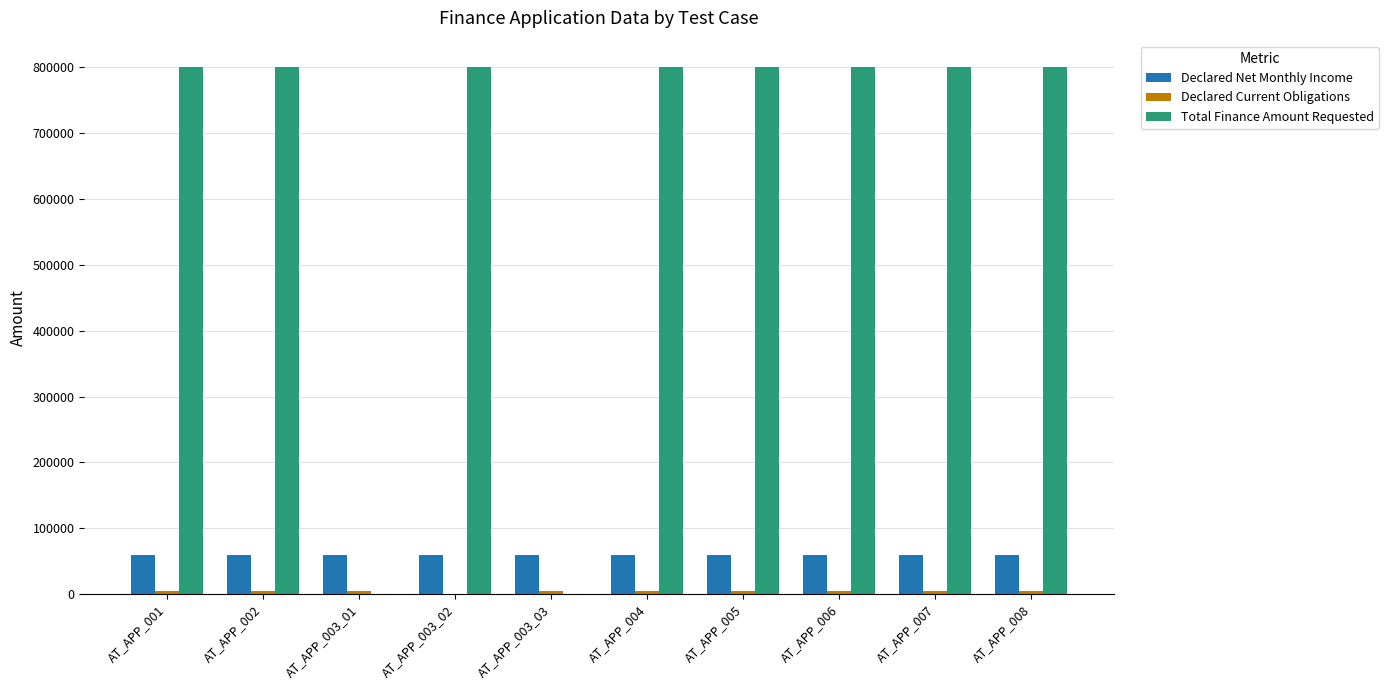

Which series has the widest spread of values?

Total Finance Amount Requested